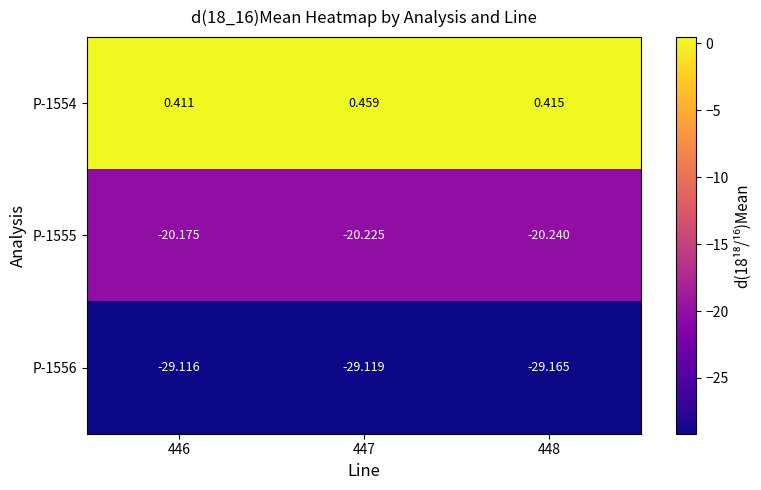

List the series in order of their peak value, highest first.

P-1554, P-1555, P-1556